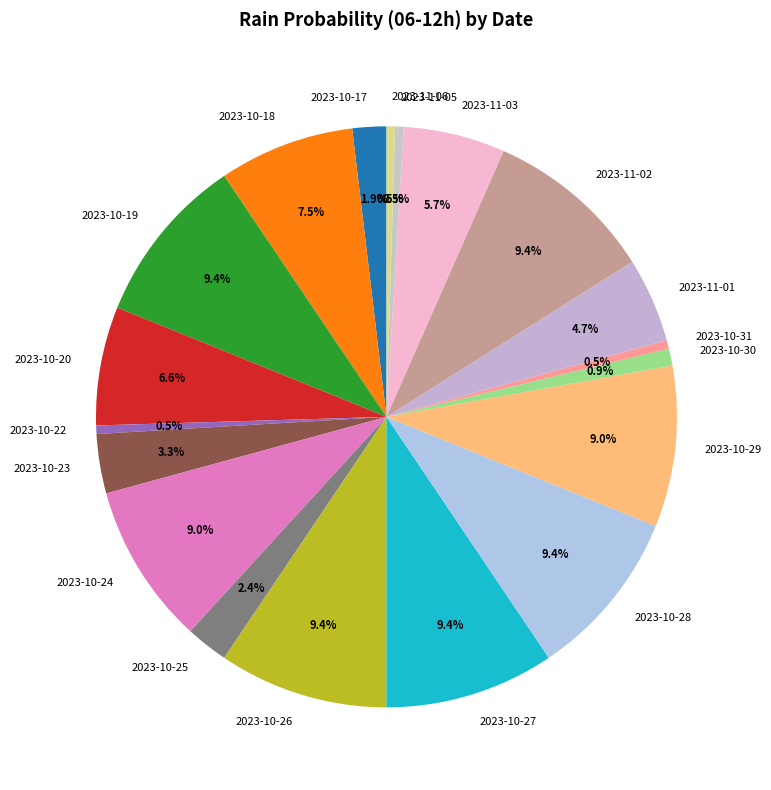

Combined, what portion of the pie is 2023-10-19 and 2023-10-17?

11.3%